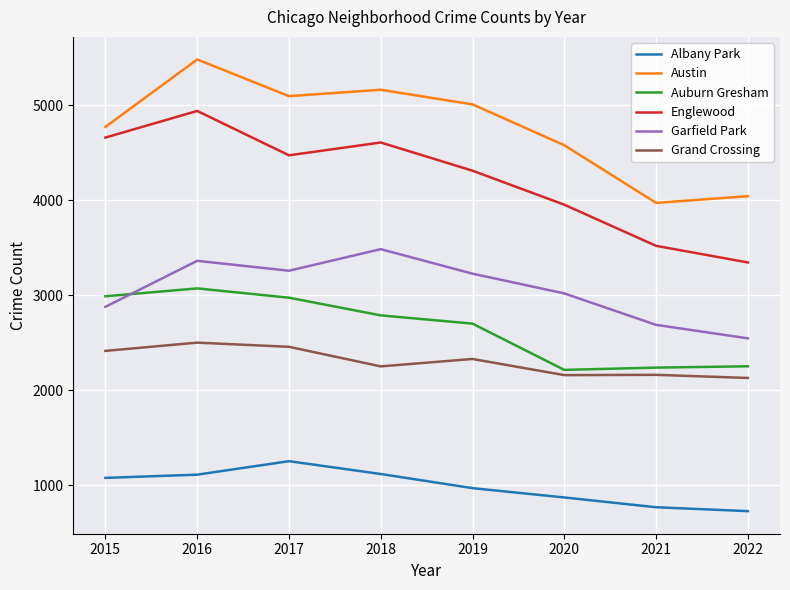

Rank the series by their maximum value, from lowest to highest.

Albany Park, Grand Crossing, Auburn Gresham, Garfield Park, Englewood, Austin